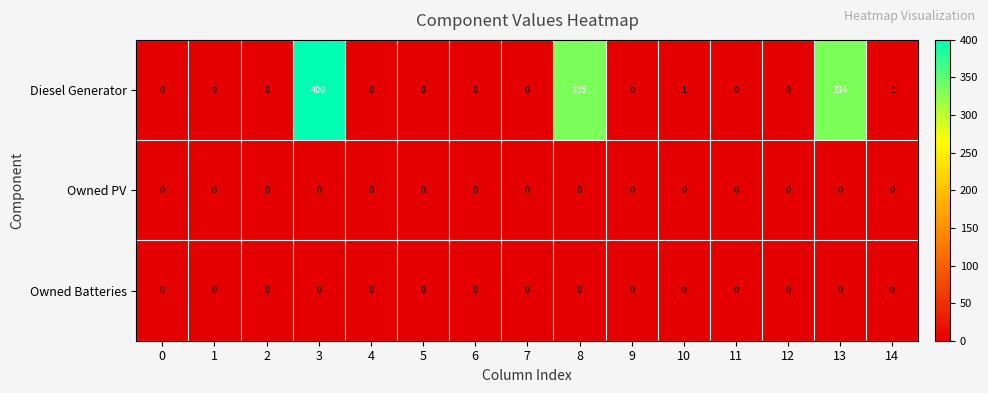

What is the average value of the Diesel Generator series?

71